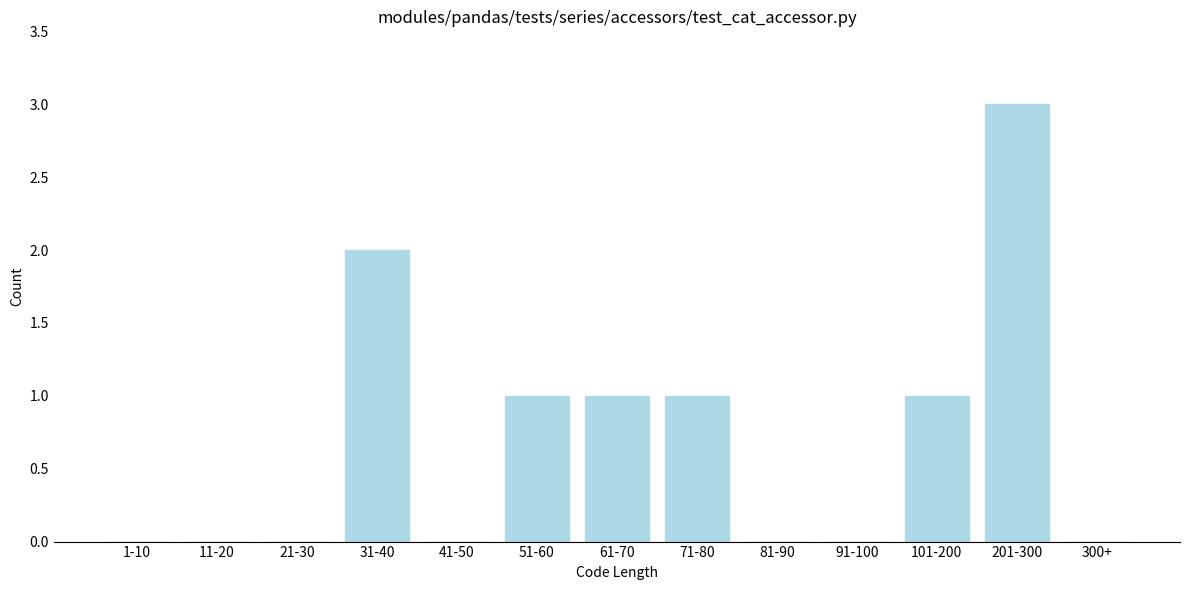

Reading right to left, what are all the values shown in this chart?

300+=0	201-300=3	101-200=1	91-100=0	81-90=0	71-80=1	61-70=1	51-60=1	41-50=0	31-40=2	21-30=0	11-20=0	1-10=0